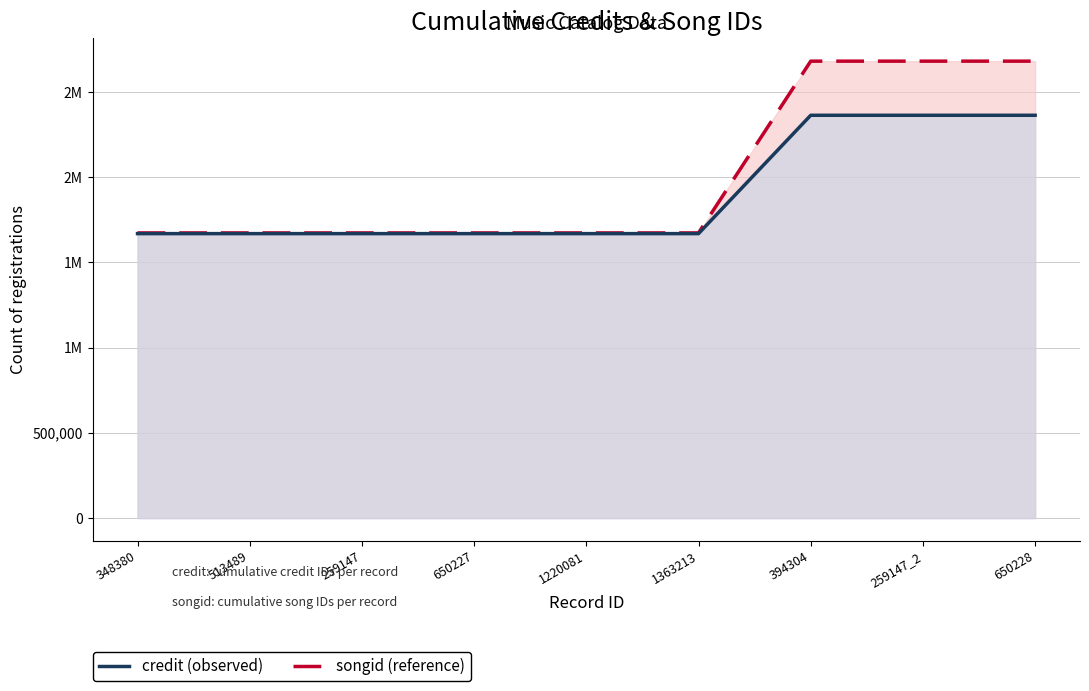

At which label is songid closest to 2016362?

348380